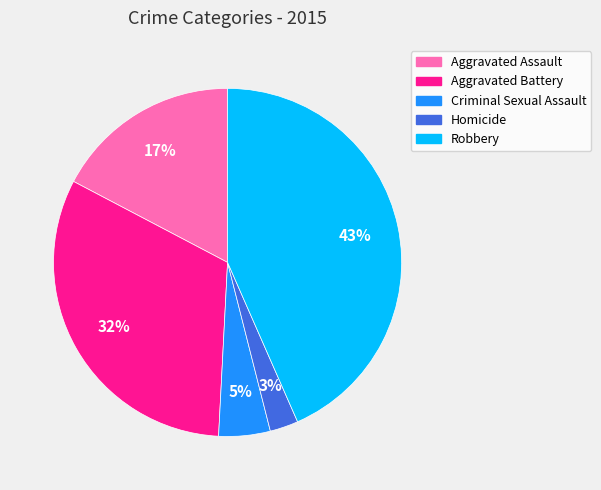

How many segments does this pie chart have?

5